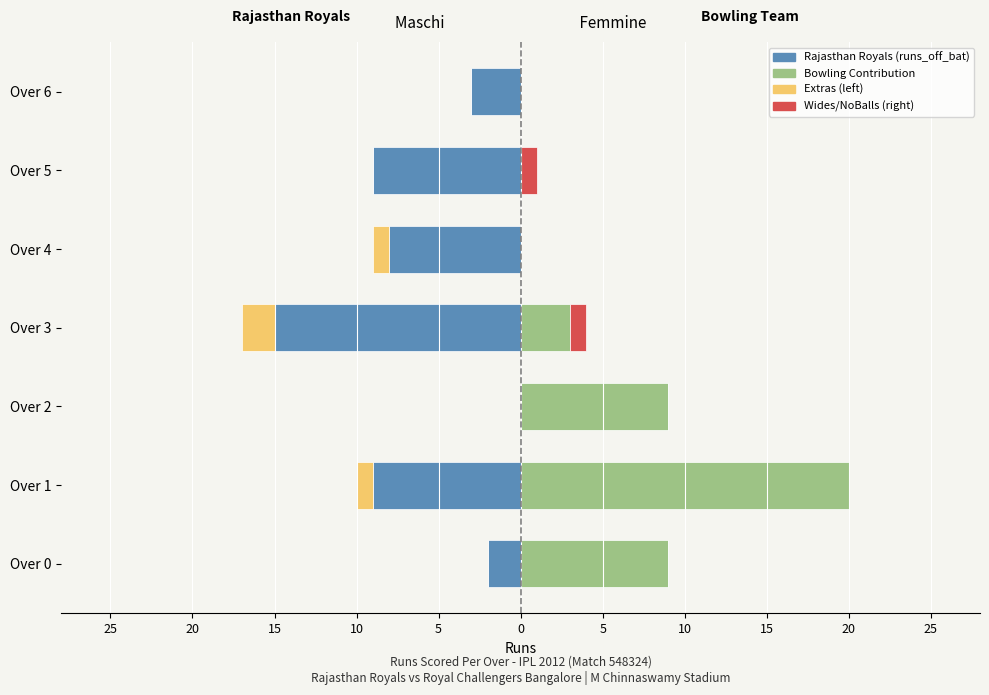

How many series are shown in this chart?

4